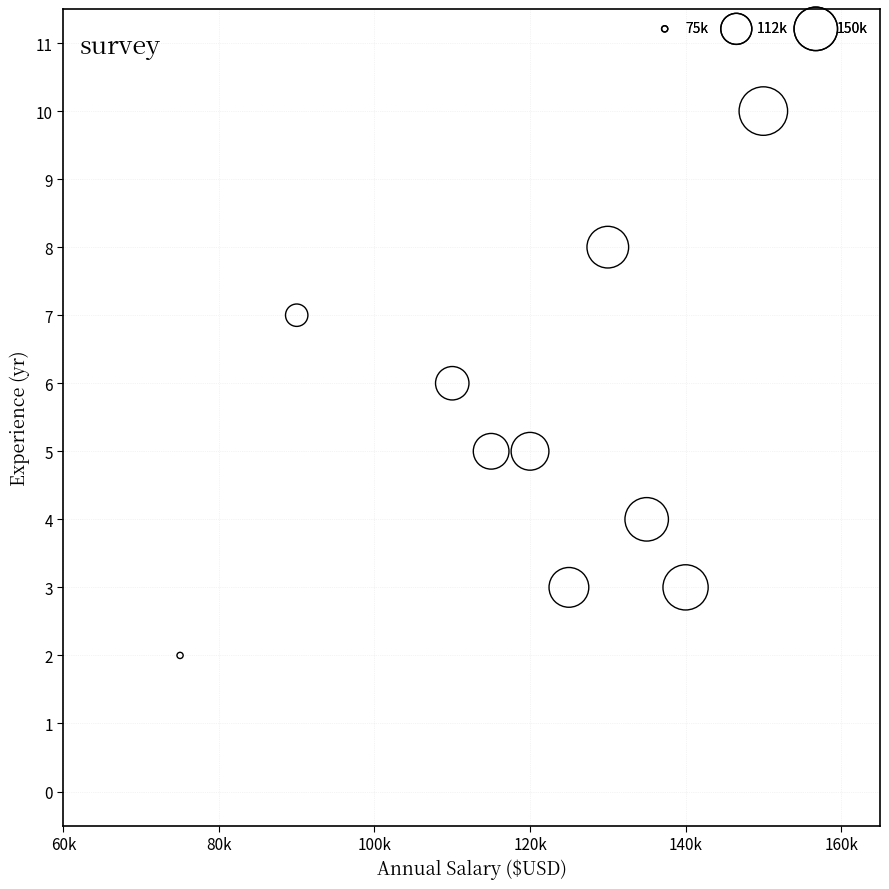

What is the average X value?

119000